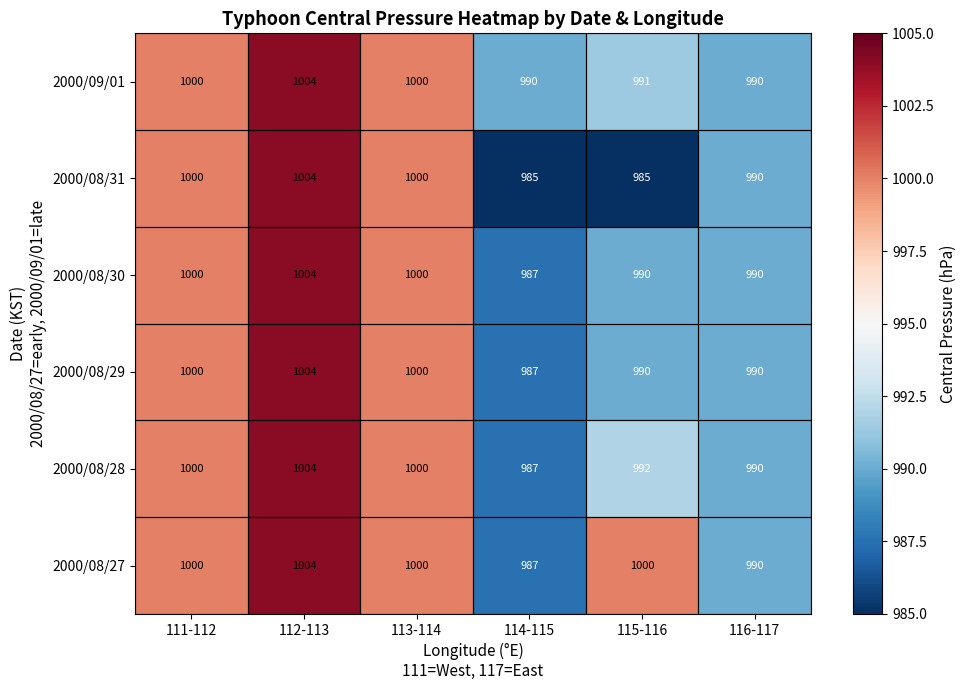

How many data points does each series have?

6